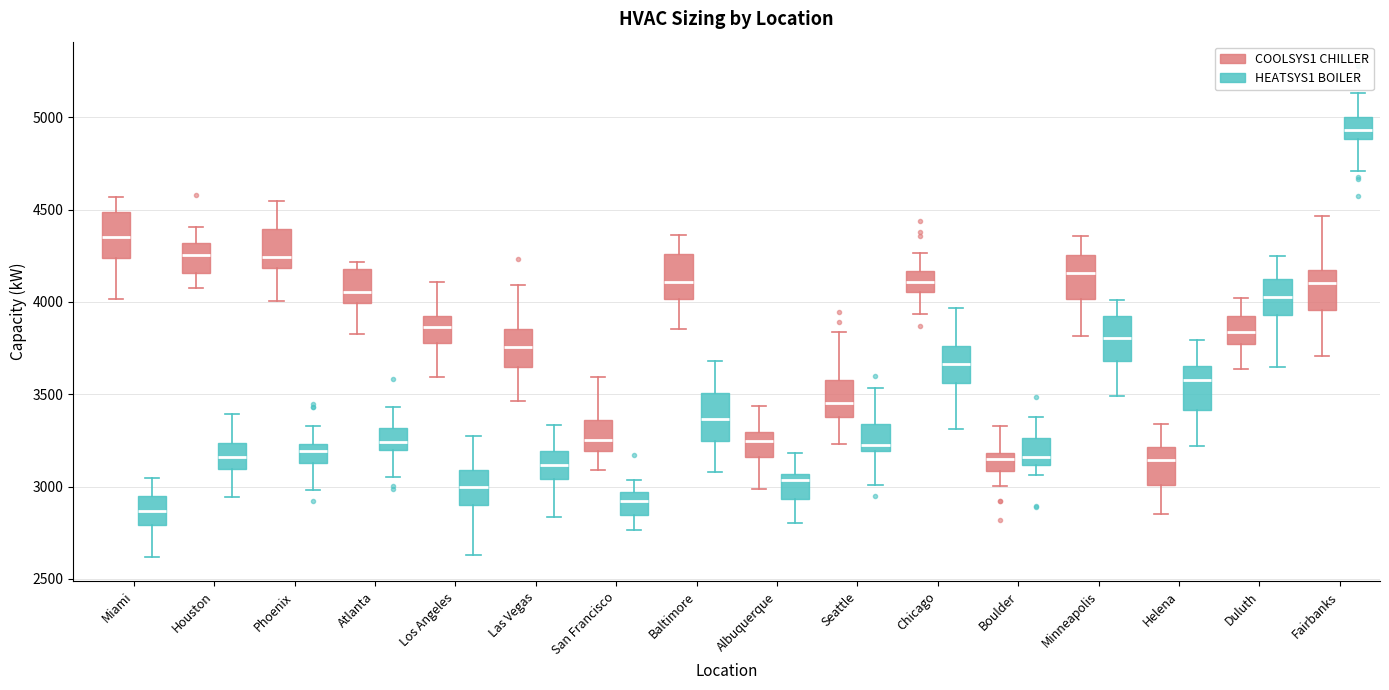

Where does the lower whisker of the box for Atlanta (COOLSYS1 CHILLER) end on the y-axis? The values are not printed on the chart, so give them approximately, as read against the axis.

3850